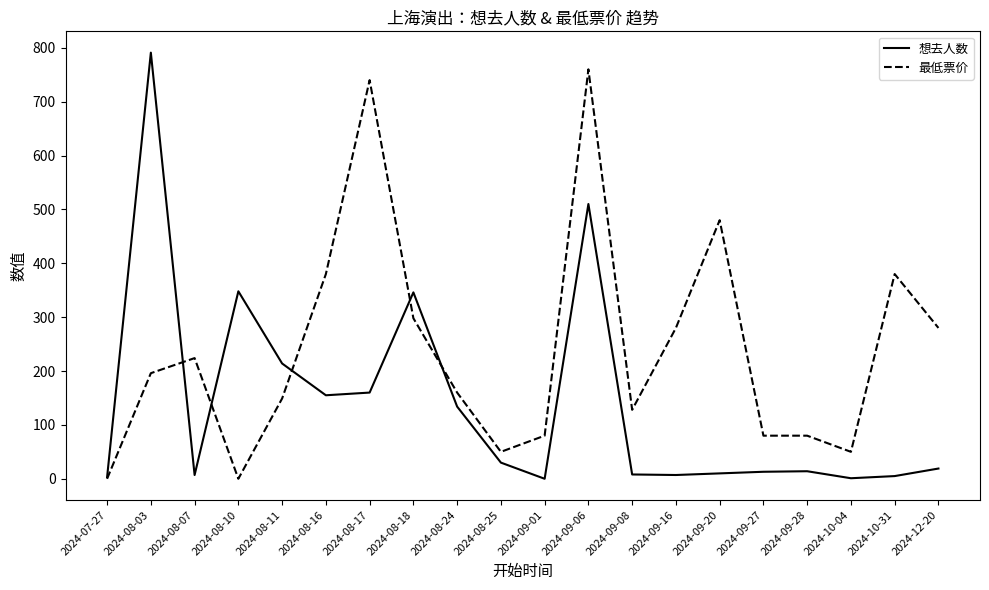

Is the value of 最低票价 at 2024-09-08 greater than the value of 想去人数 at 2024-08-25?

Yes